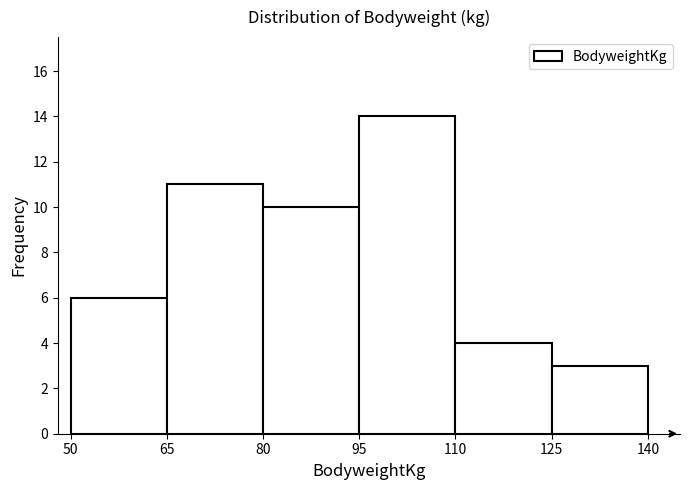

Reading left to right, list every bar in this chart as the range it spans on the x-axis followed by its height. The values are not printed on the chart, so give them approximately, as read against the axis.

50 to 65: 6
65 to 80: 11
80 to 95: 10
95 to 110: 14
110 to 125: 4
125 to 140: 3